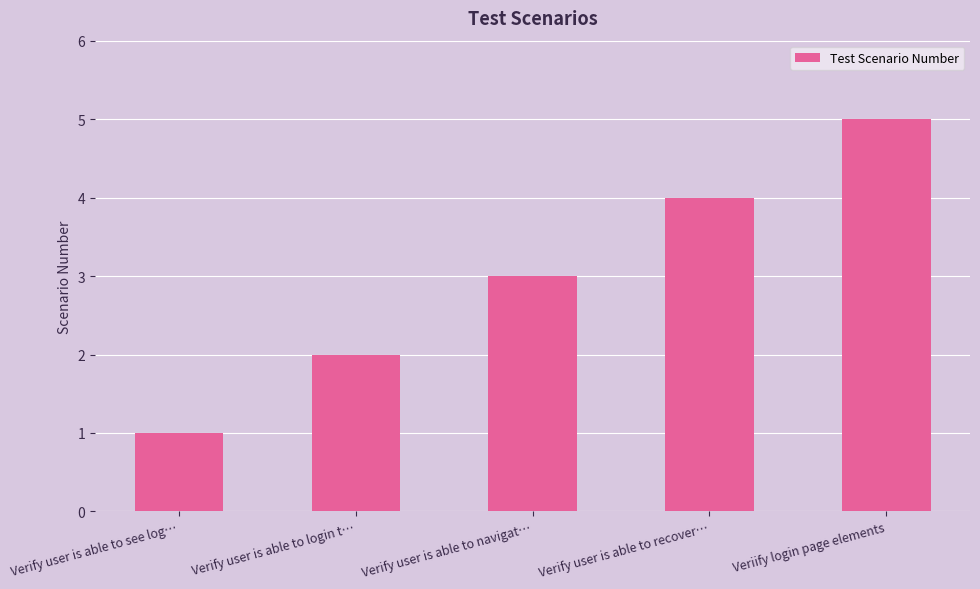

What is the greatest value displayed?

5